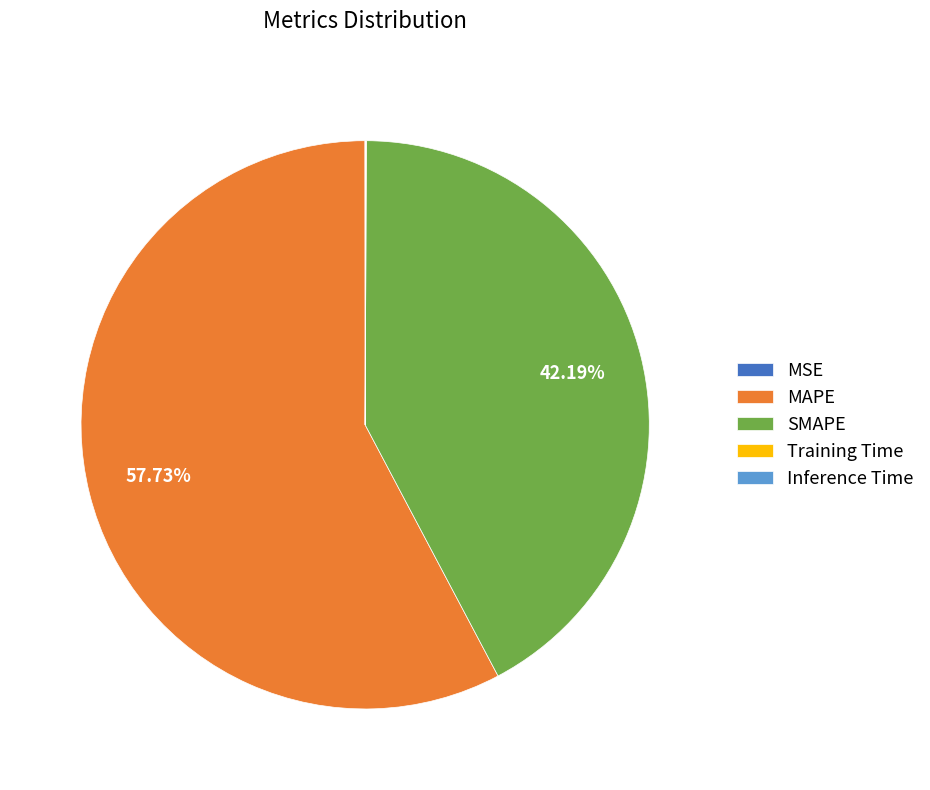

Does any single category account for the majority?

Yes